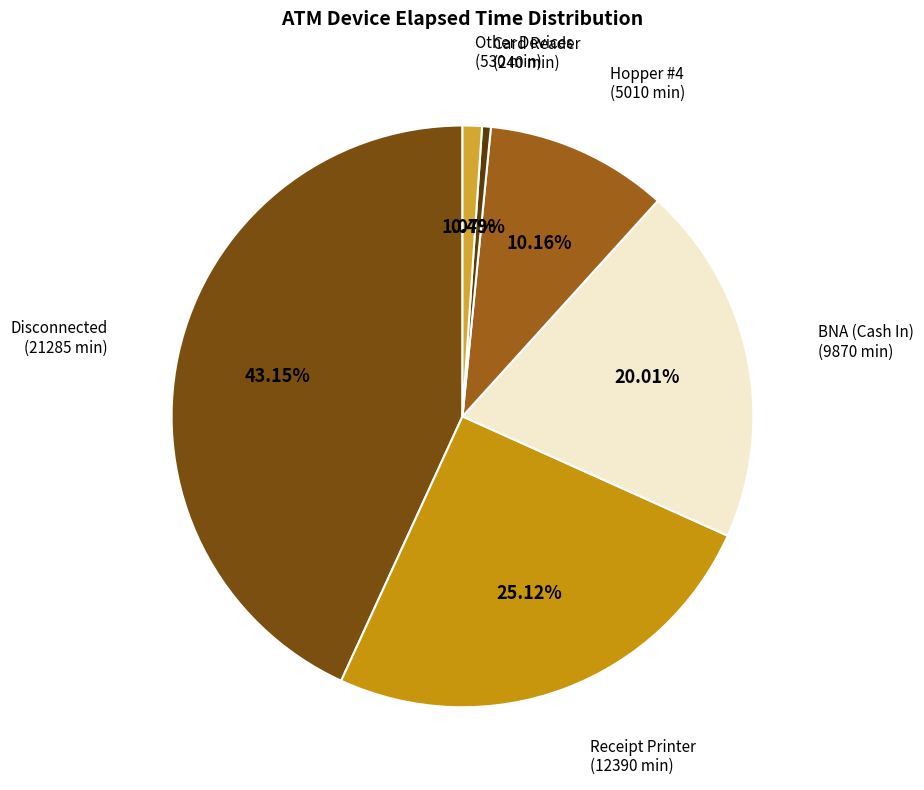

What percentage is the Receipt Printer slice, to the nearest percent?

25%